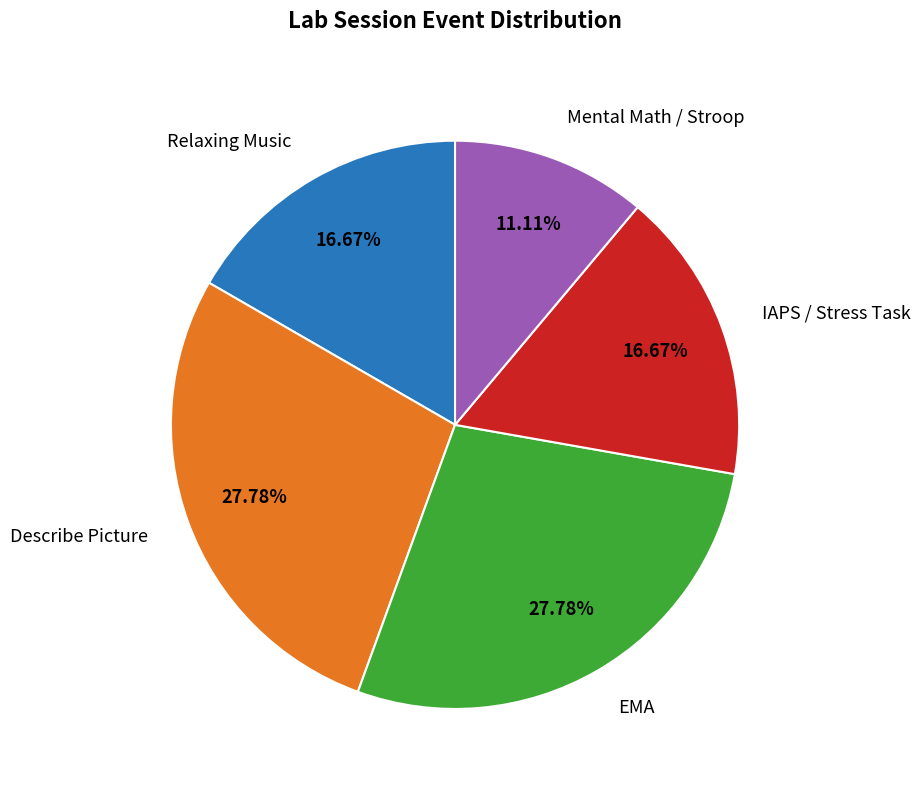

Between Relaxing Music and Describe Picture, which is larger?

Describe Picture